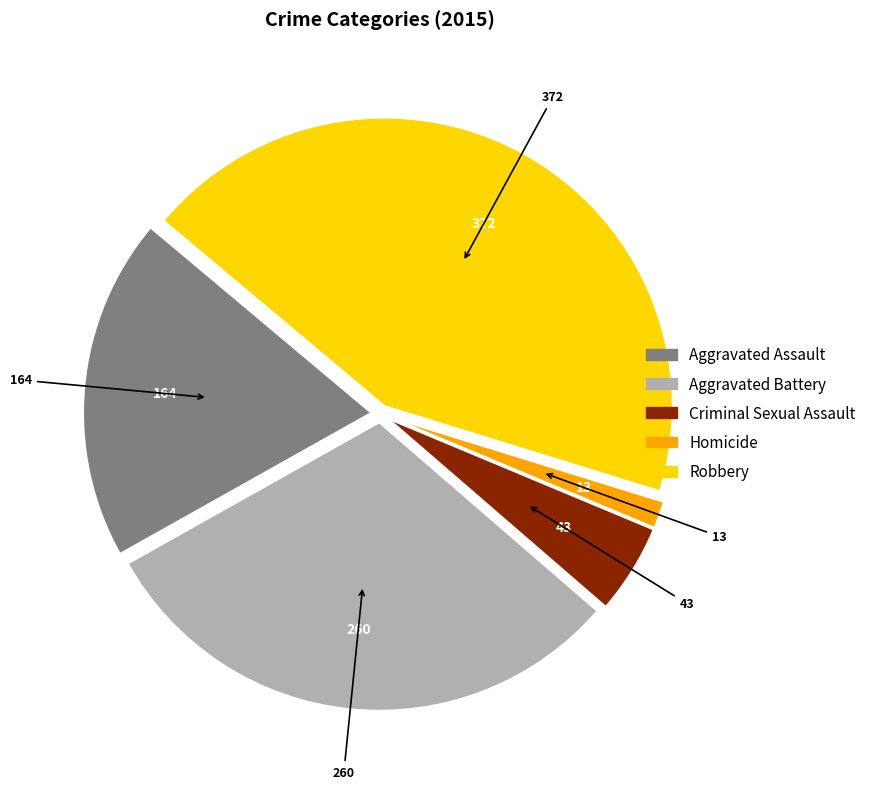

Is it true that Aggravated Assault is 12% of the pie?

False